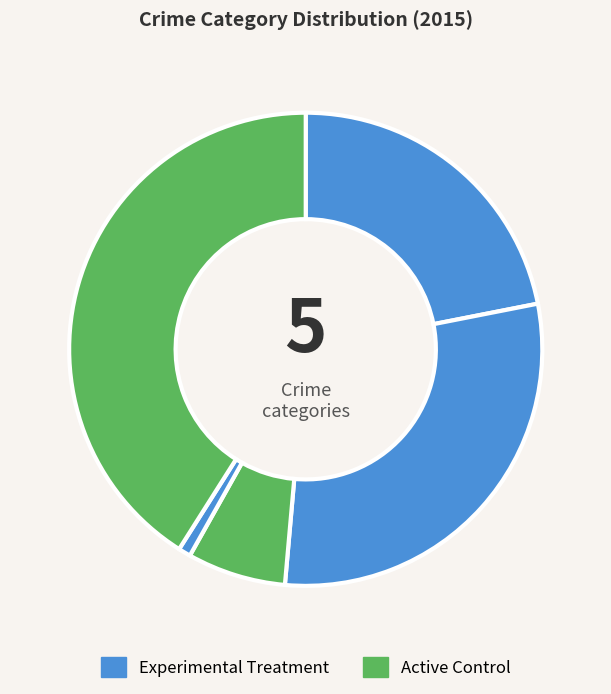

Is there a majority slice in this chart?

No